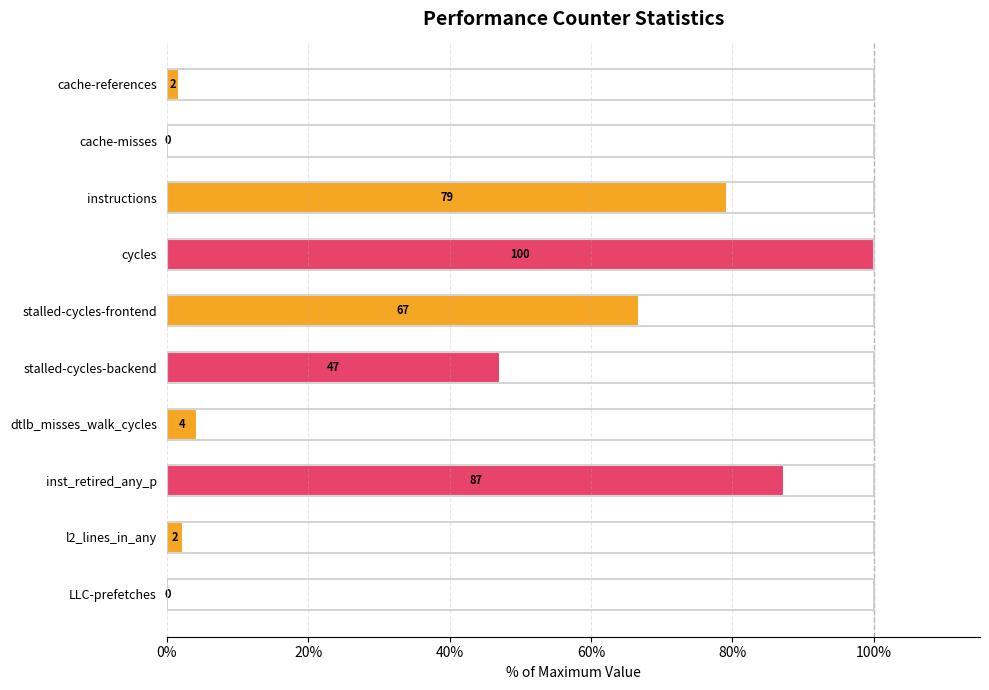

How many data points are above 47?

5